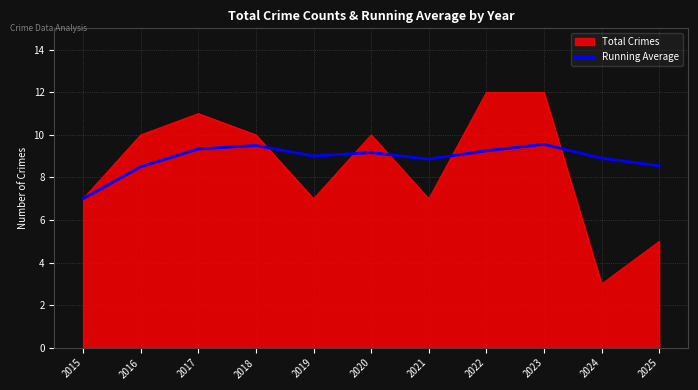

Rank the series by their maximum value, from lowest to highest.

Running Average, Total Crimes